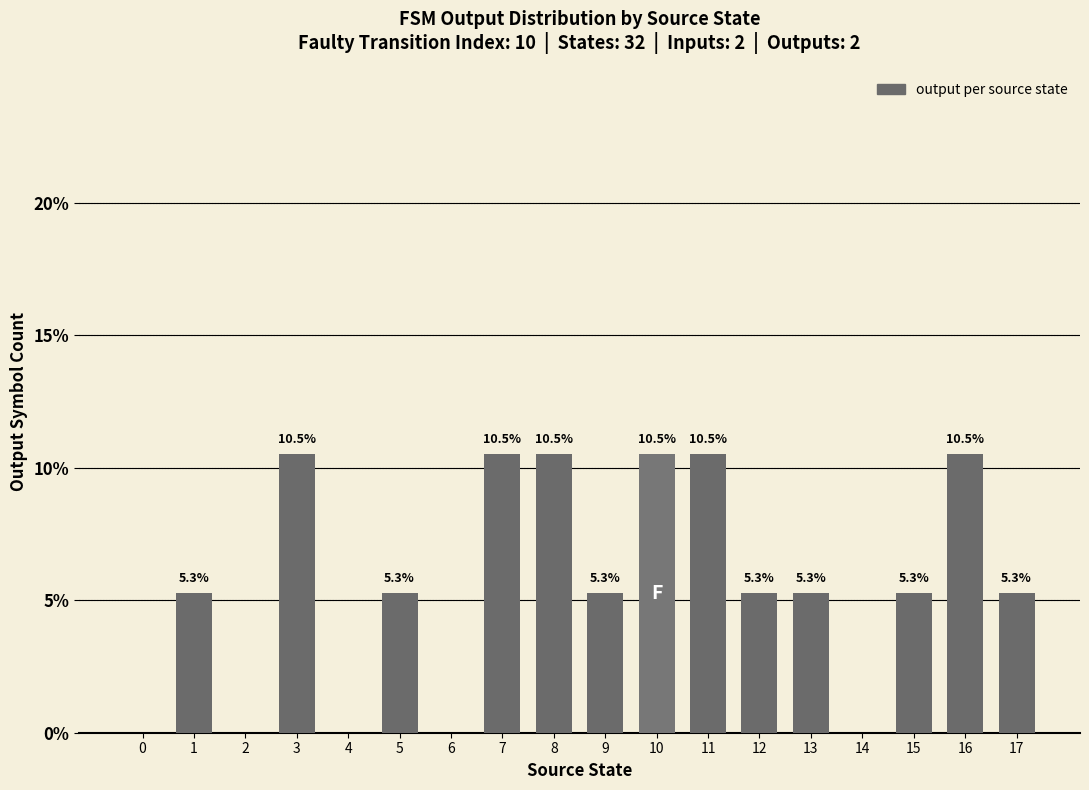

Between 15 and 14, which is larger?

15